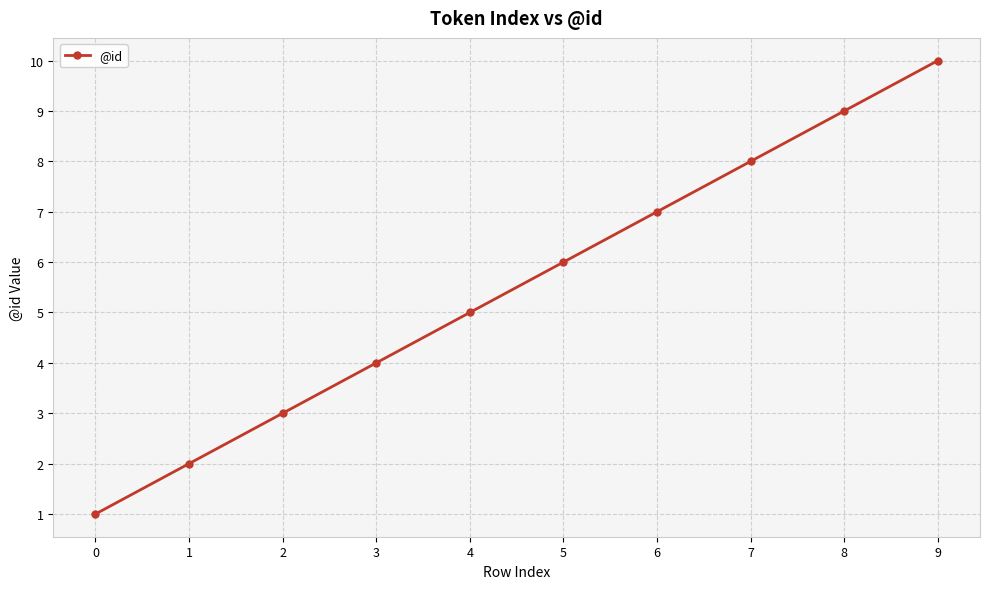

How many data points are less than 6?

5